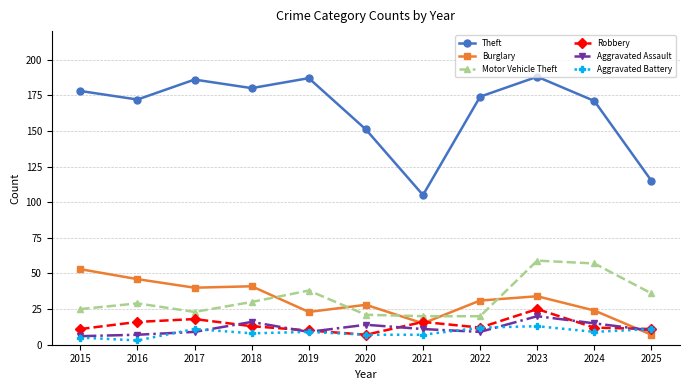

In Motor Vehicle Theft, how many points are higher than both neighbors (excluding endpoints)?

3